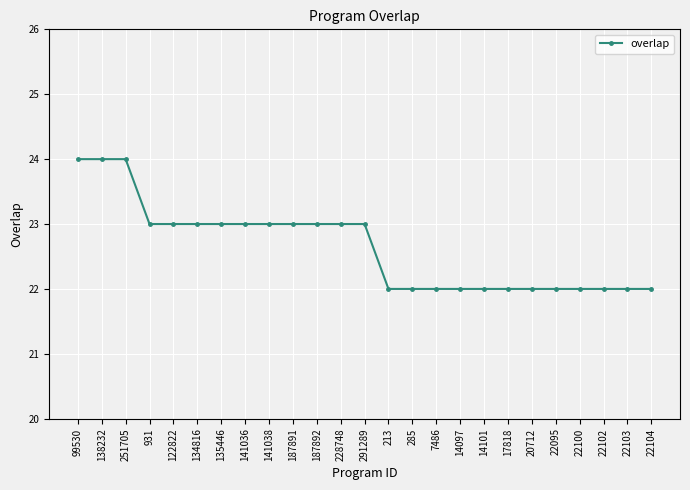

Reading left to right, what are all the values shown in this chart?

24	24	24	23	23	23	23	23	23	23	23	23	23	22	22	22	22	22	22	22	22	22	22	22	22